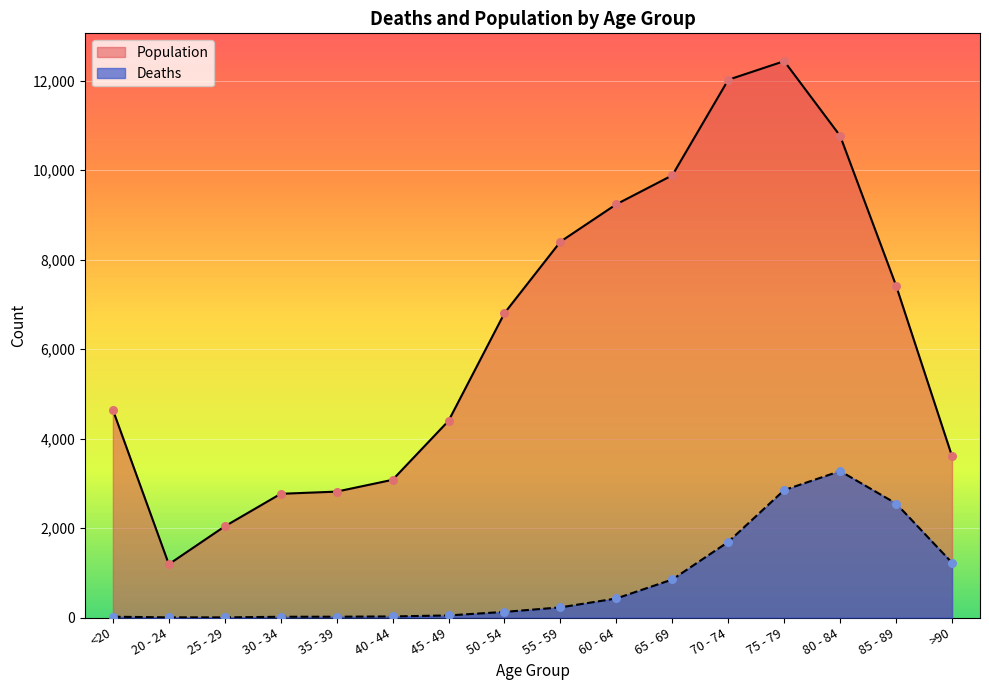

At which category is the sum across all series the highest?

75 - 79